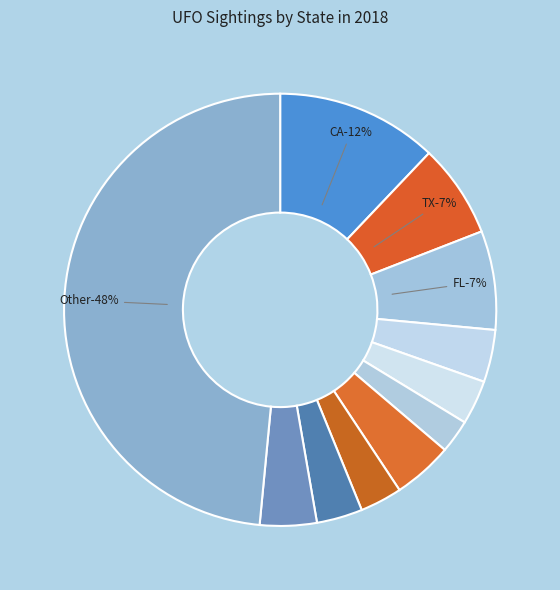

The CA slice represents 12% of the pie. True or false?

True